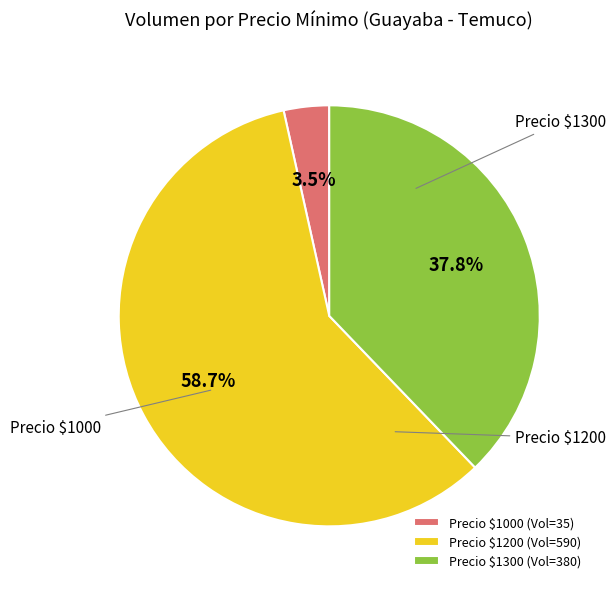

Is there any slice that represents more than half of the pie?

Yes